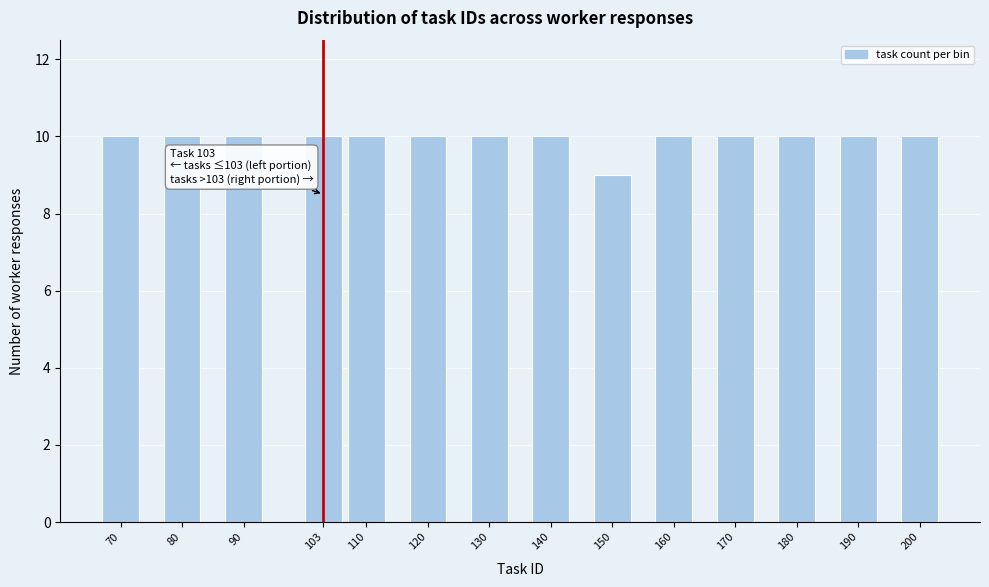

Reading left to right, what are all the values shown in this chart?

70=10	80=10	90=10	103=10	110=10	120=10	130=10	140=10	150=9	160=10	170=10	180=10	190=10	200=10